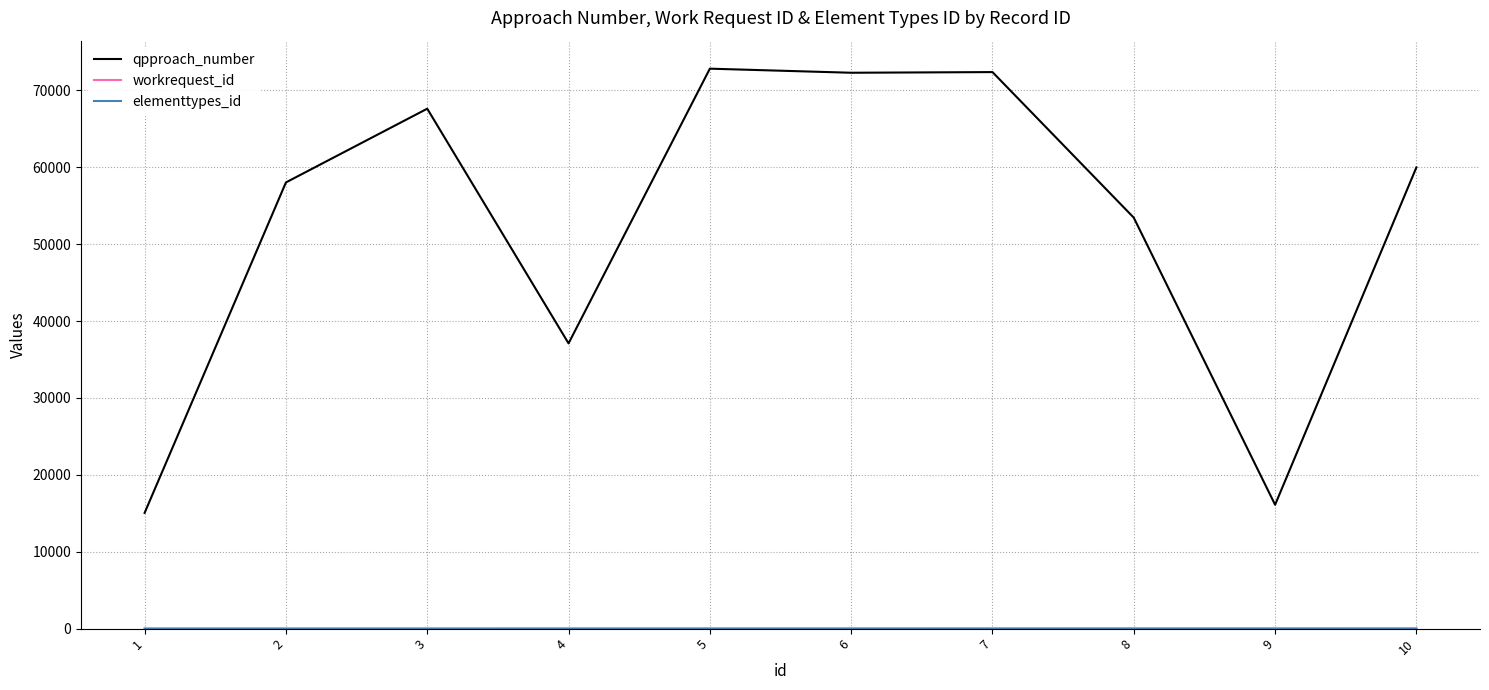

Does the chart display data point markers on the line(s)?

No